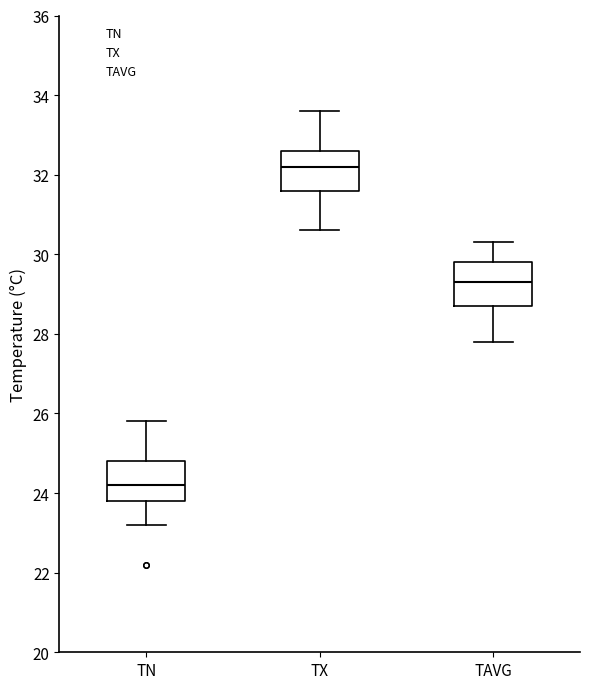

Which box has the highest median line?

TX